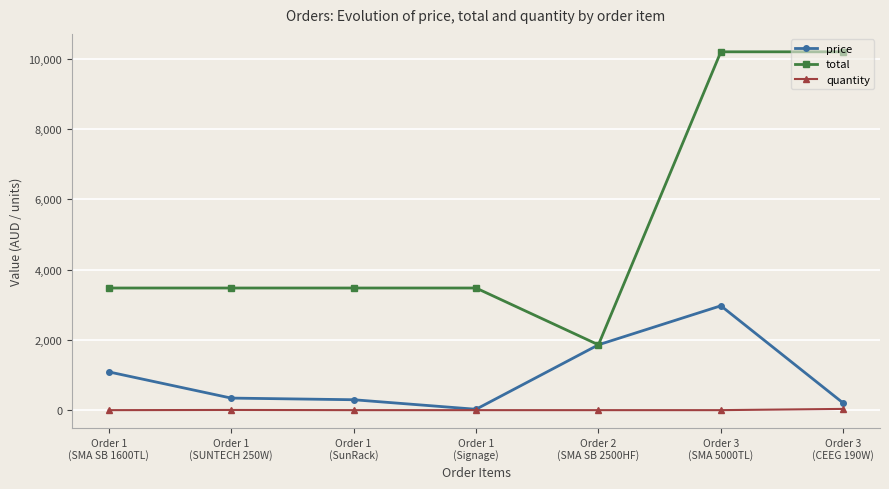

List the series in order of their peak value, lowest first.

quantity, price, total